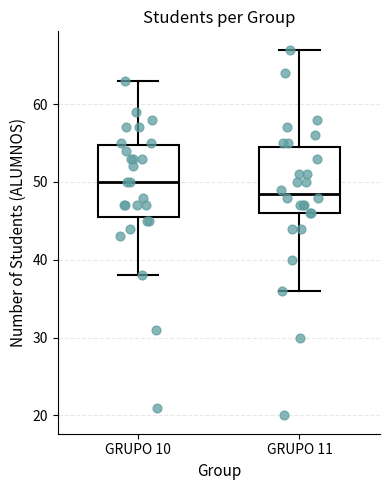

Reading left to right, read every box against the y-axis: the position of its median line, the range the box covers, and the ends of its whiskers. The values are not printed on the chart, so give them approximately, as read against the axis.

GRUPO 10: median 50, box 46 to 55, whiskers 38 to 63
GRUPO 11: median 49, box 46 to 55, whiskers 36 to 67